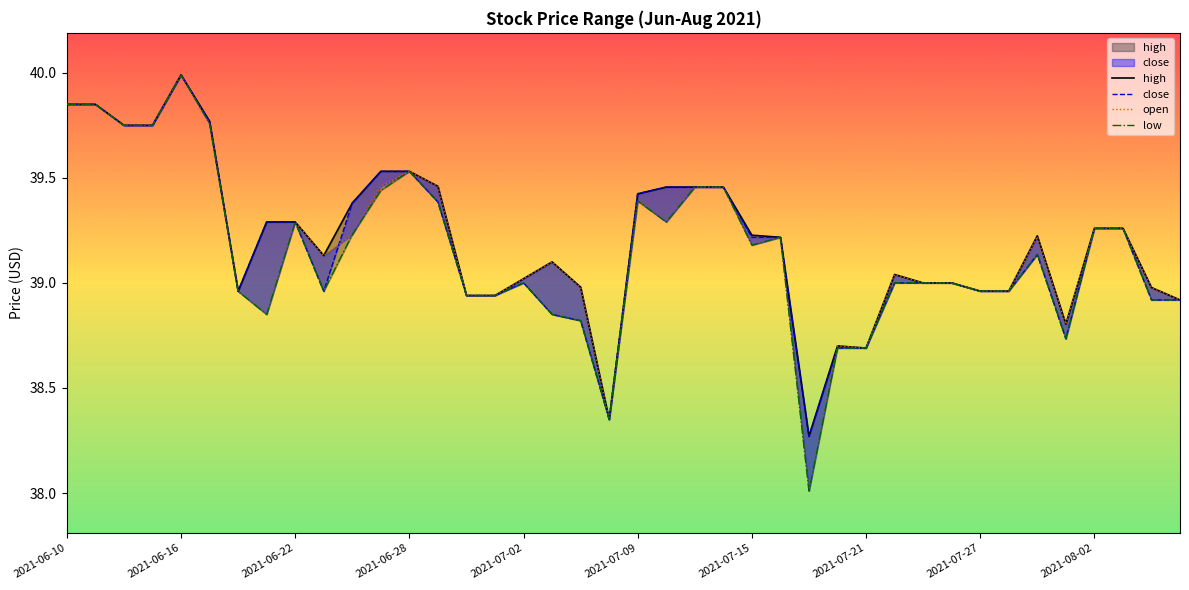

Which has a higher value, 20 or 18?

20